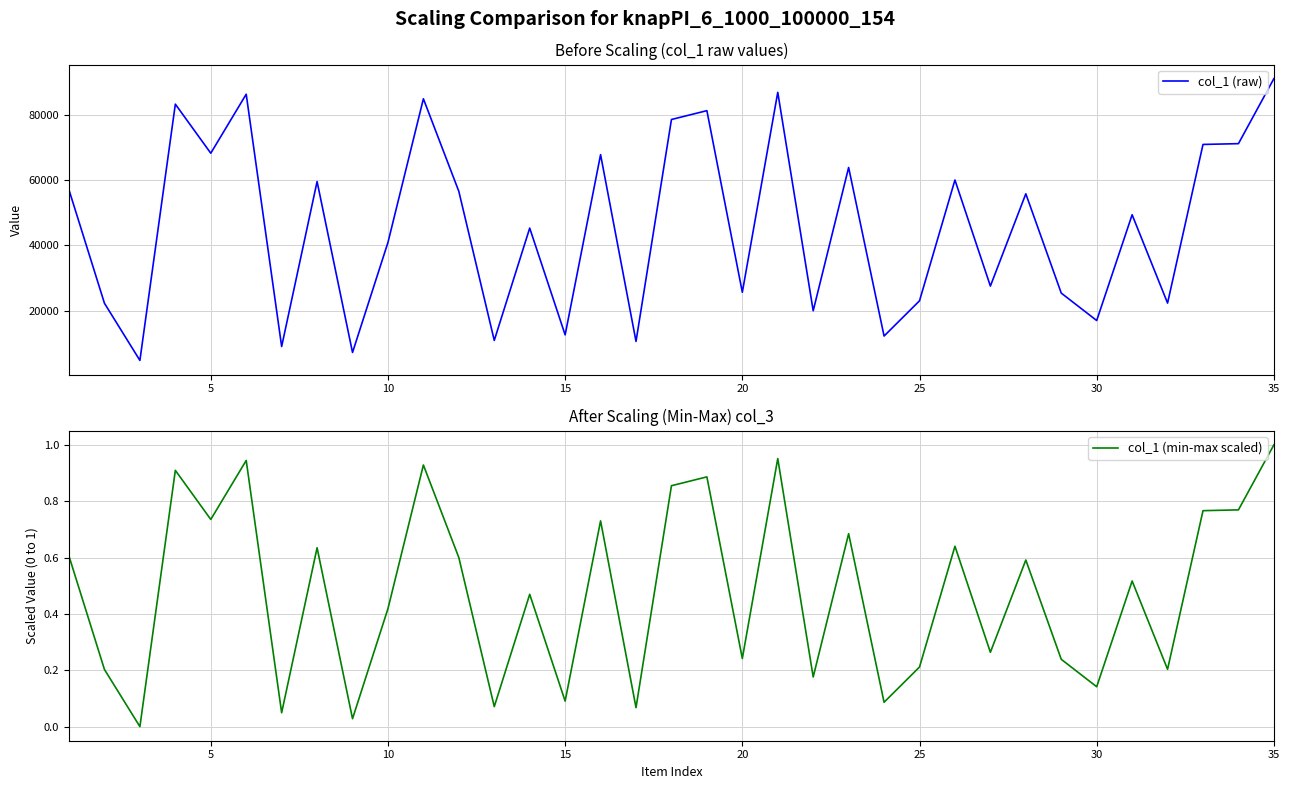

What is the lowest value of the col_1 (raw) series?

4819